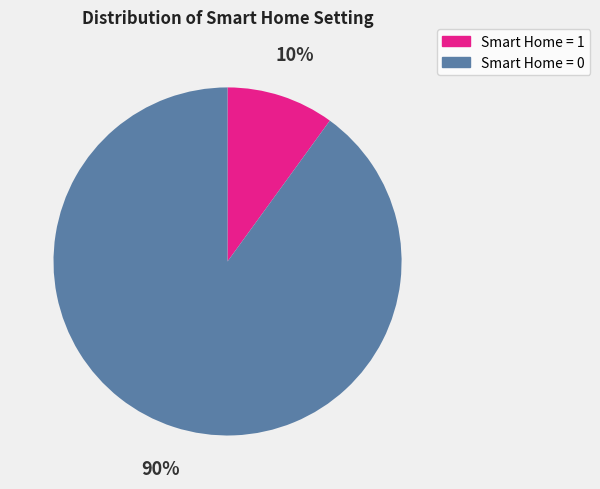

Which has a higher value, Smart Home = 1 or Smart Home = 0?

Smart Home = 0